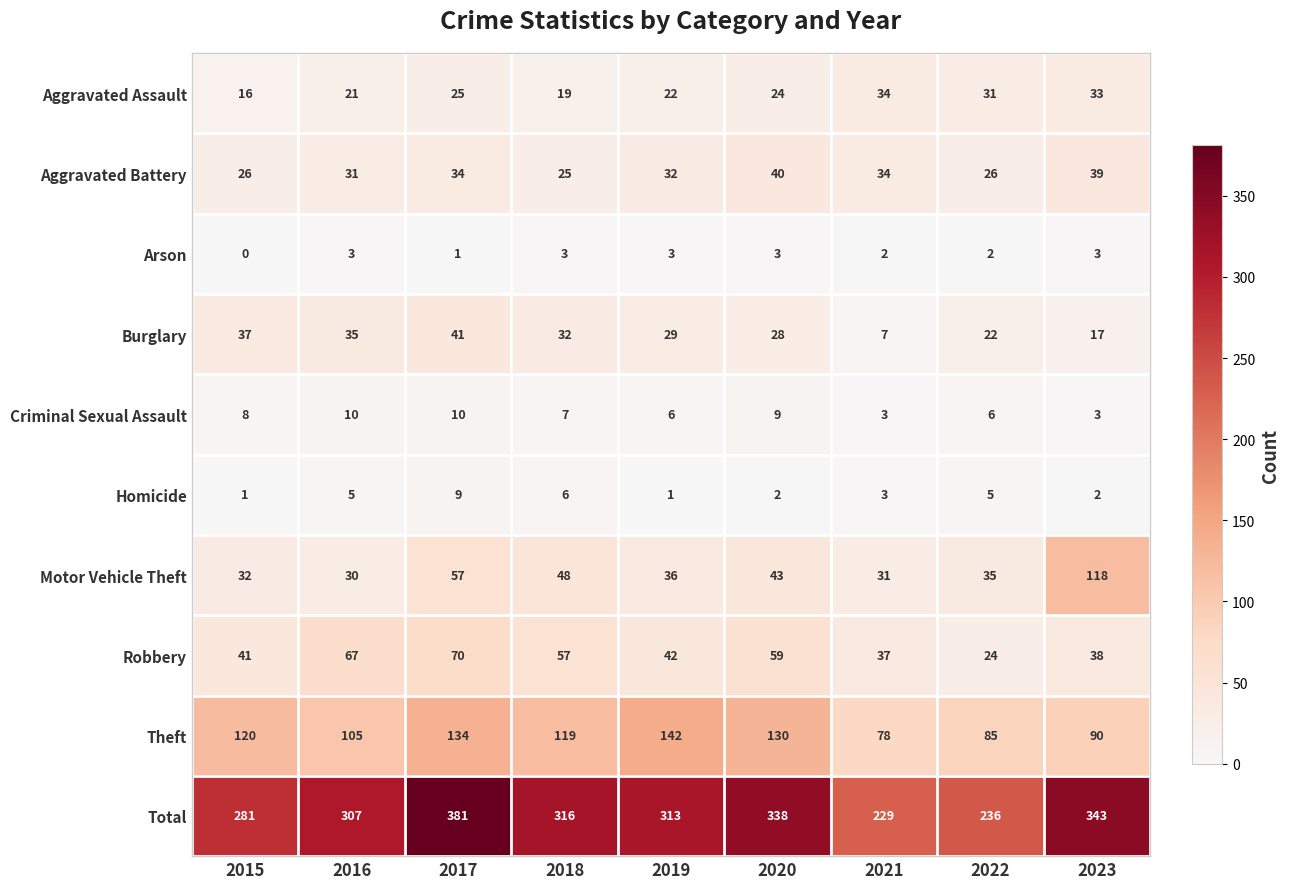

What is the spread (max minus min) of values at 2022?

234